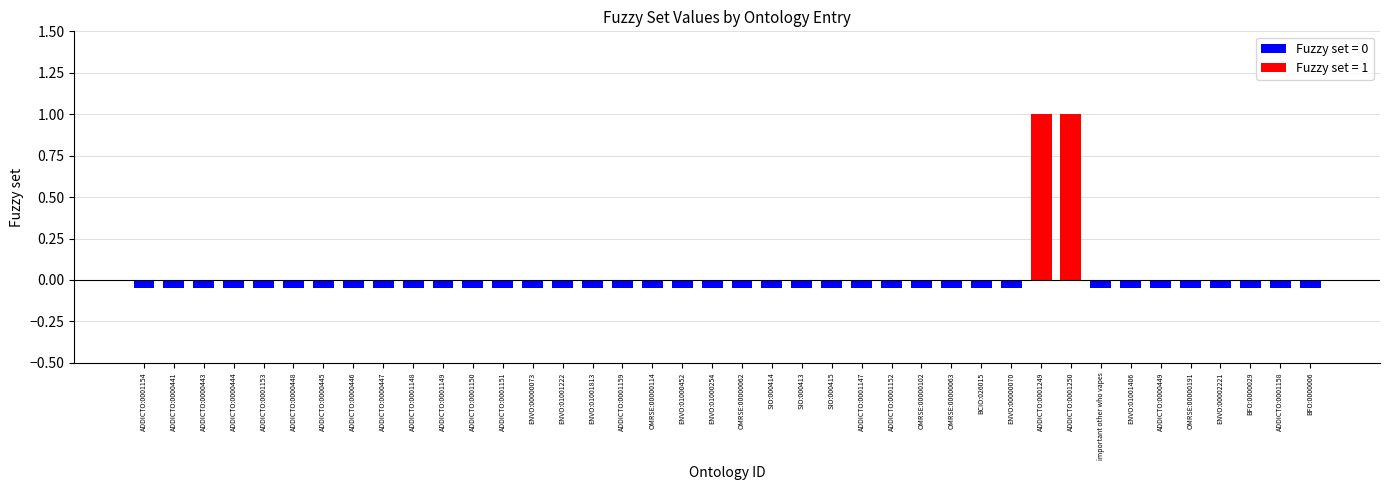

Reading left to right, what are all the values shown in this chart?

0	0	0	0	0	0	0	0	0	0	0	0	0	0	0	0	0	0	0	0	0	0	0	0	0	0	0	0	0	0	1	1	0	0	0	0	0	0	0	0